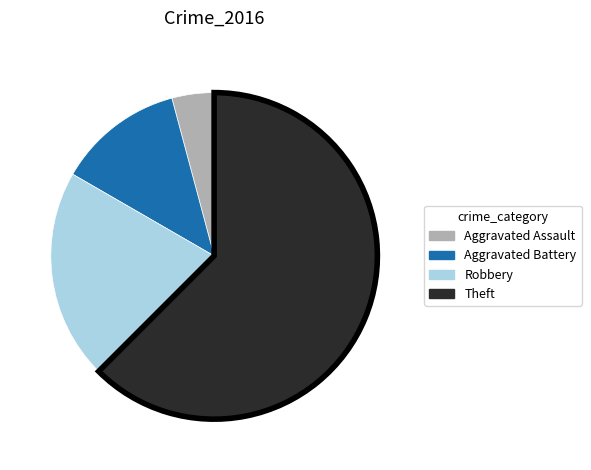

Which slice represents more than half of the pie?

Theft